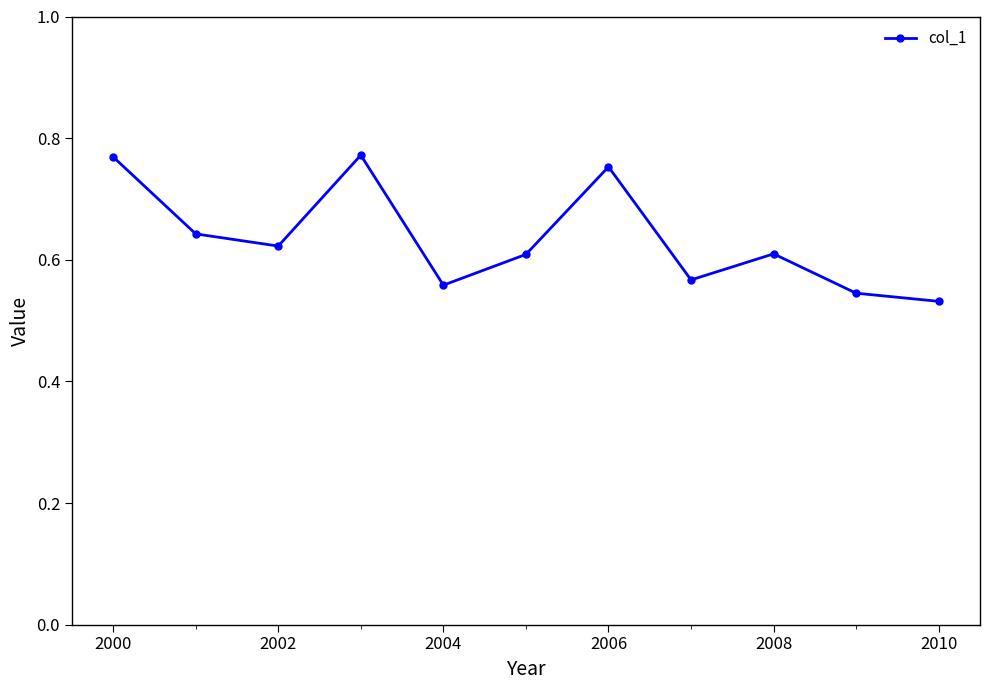

How many interior local peaks (higher than both neighbors) does the data have?

3